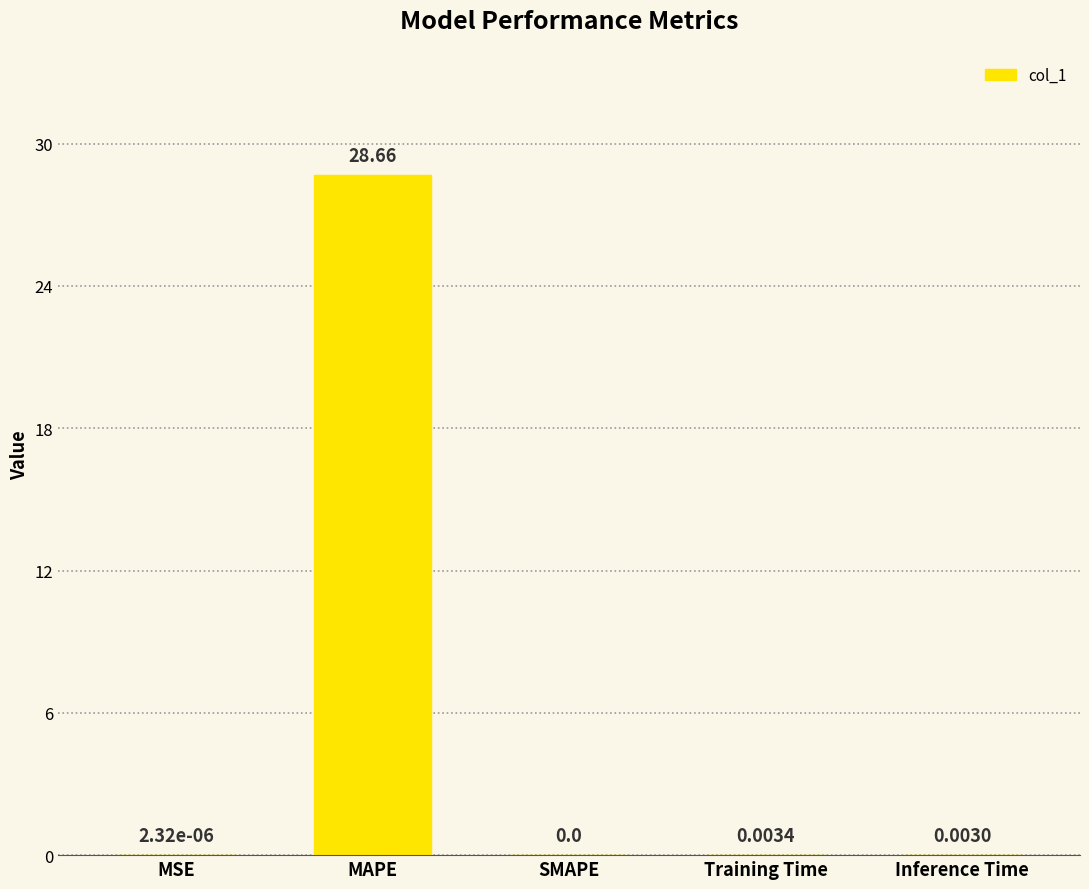

What is the change in value from MAPE to Inference Time?

-28.7